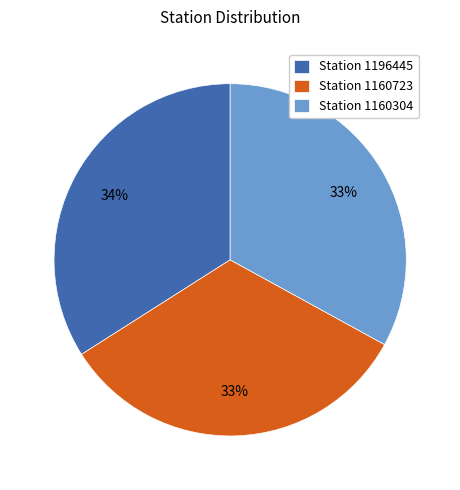

Which category has the biggest portion of the pie?

Station 1196445